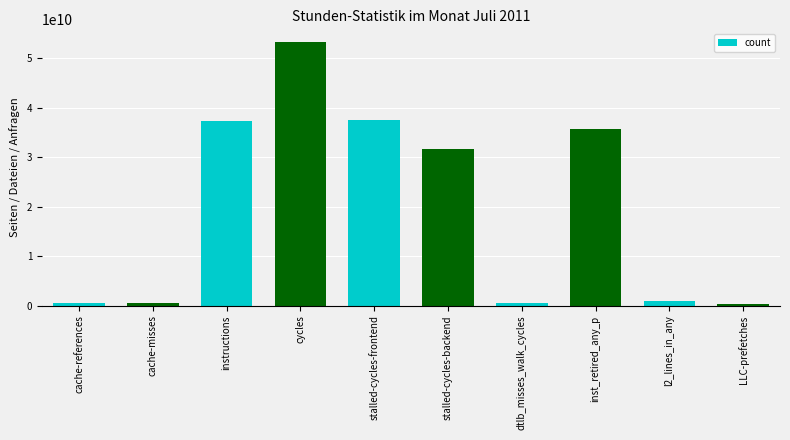

What is the difference between the second highest and second lowest values?

36946615938